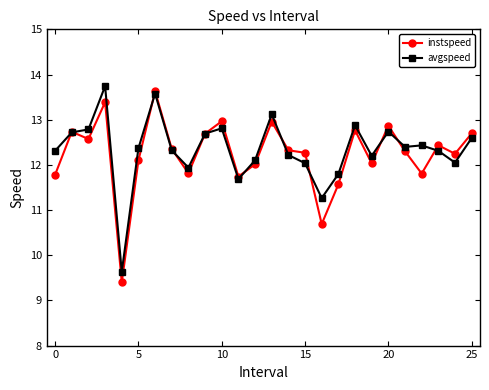

At how many categories does at least one series exceed 10?

25